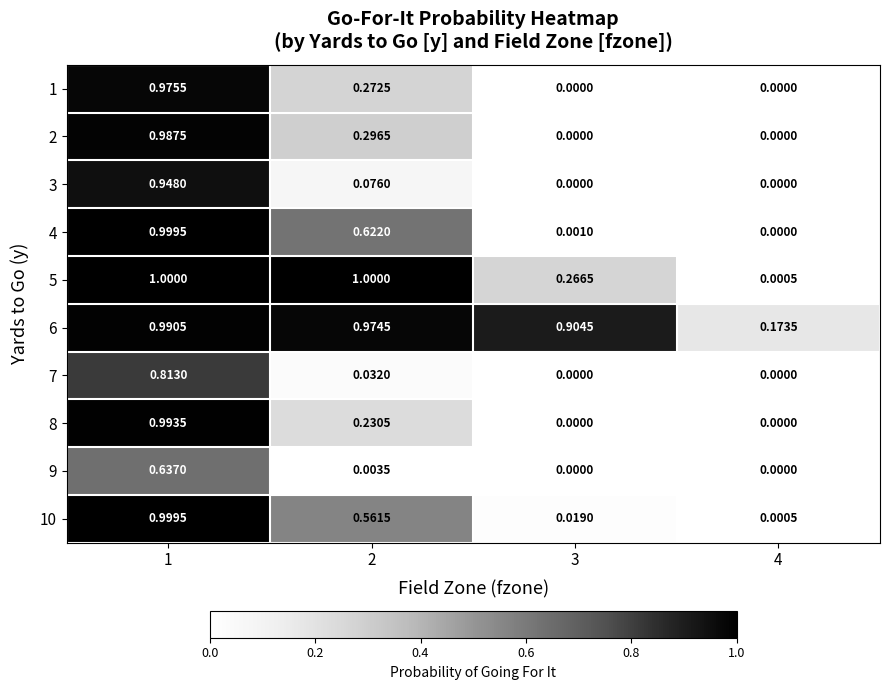

Is the value of 9 at 2 greater than the value of 7 at 2?

No